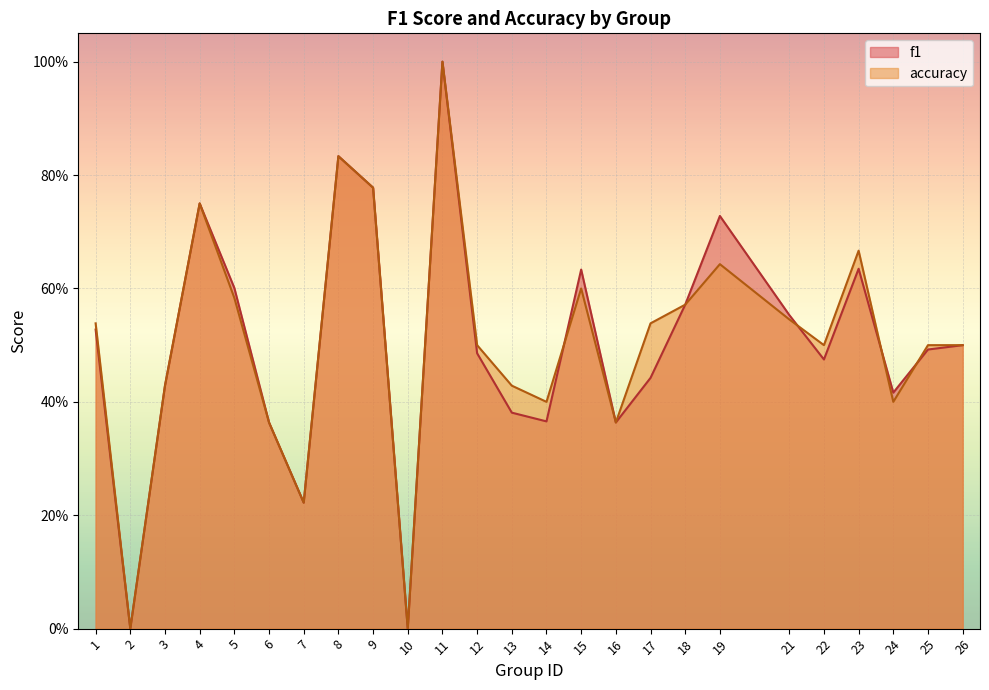

What is the difference between the accuracy values at 5 and 12?

0.1